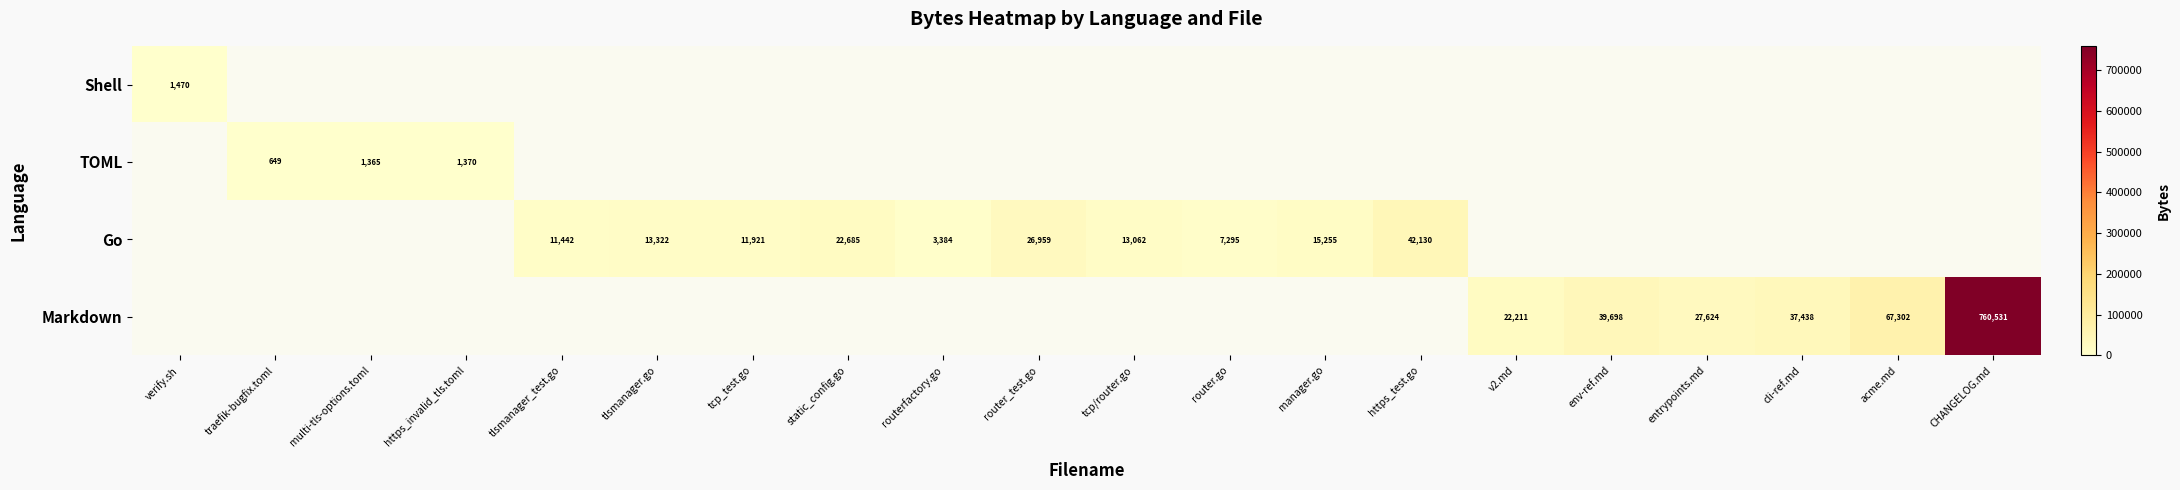

What is the sum of the Go values at tlsmanager_test.go and tcp_test.go?

23363